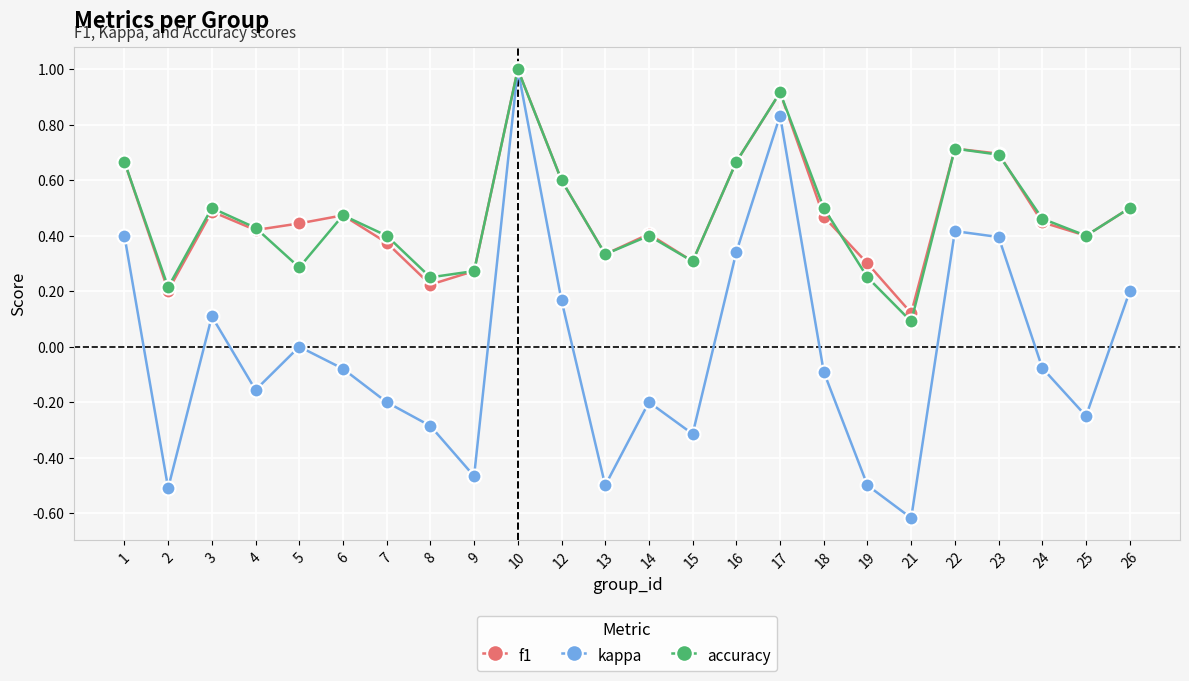

What is the sum of all f1 values?

11.4